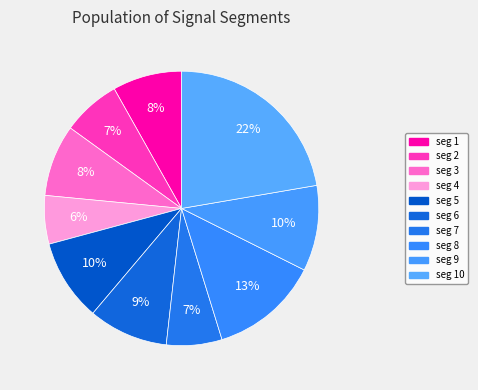

Count the number of slices in the pie.

10